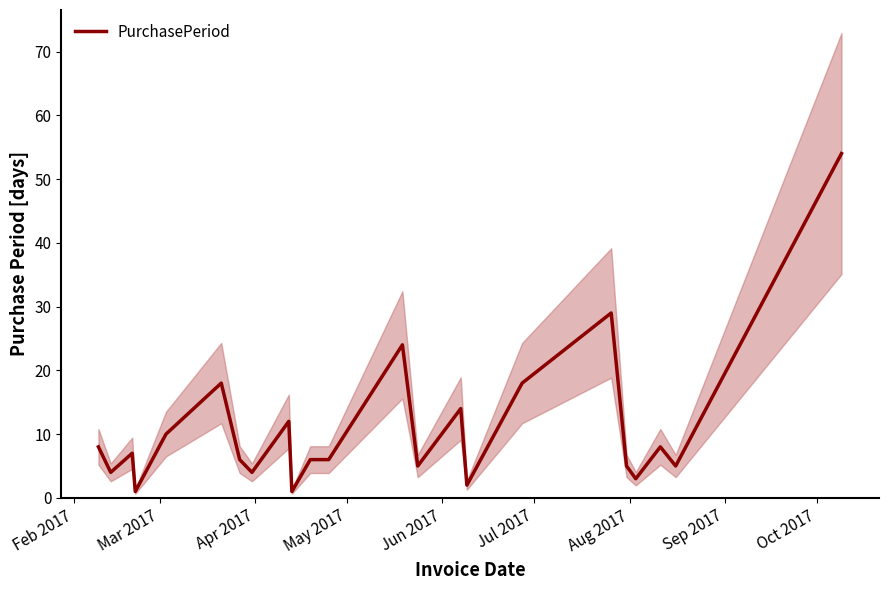

What is the value of the 7th point from the left?

6